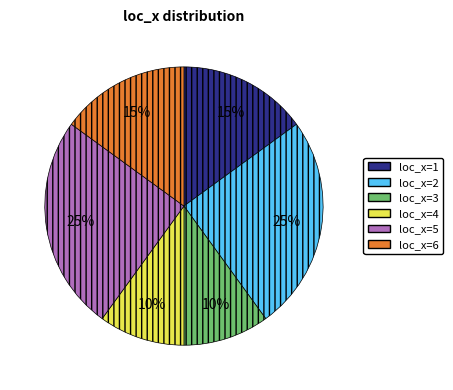

To the nearest percent, what percentage of the pie is loc_x=5?

25%